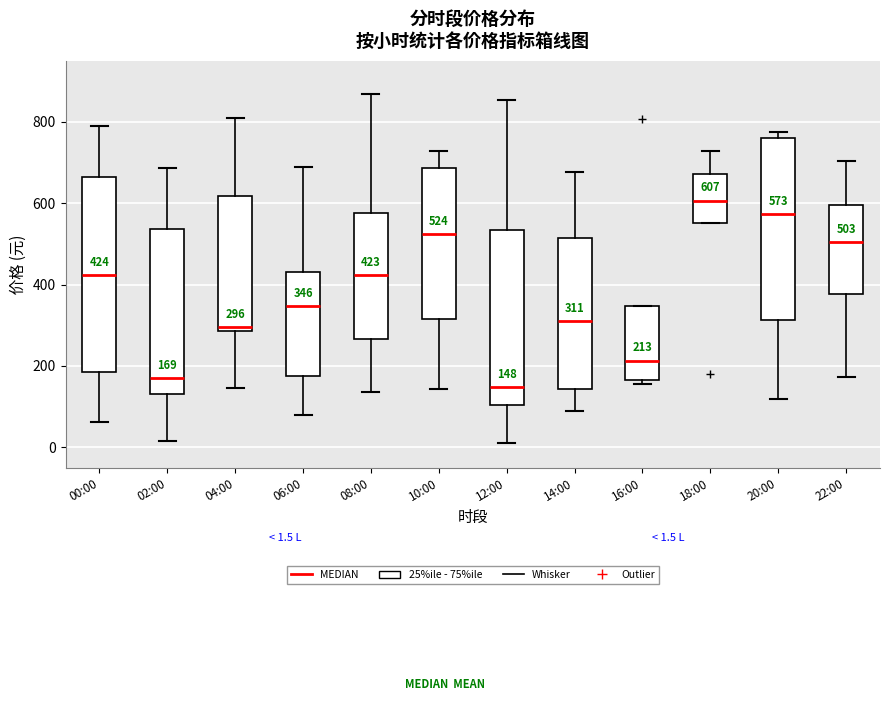

Which box's median line is the lowest?

12:00